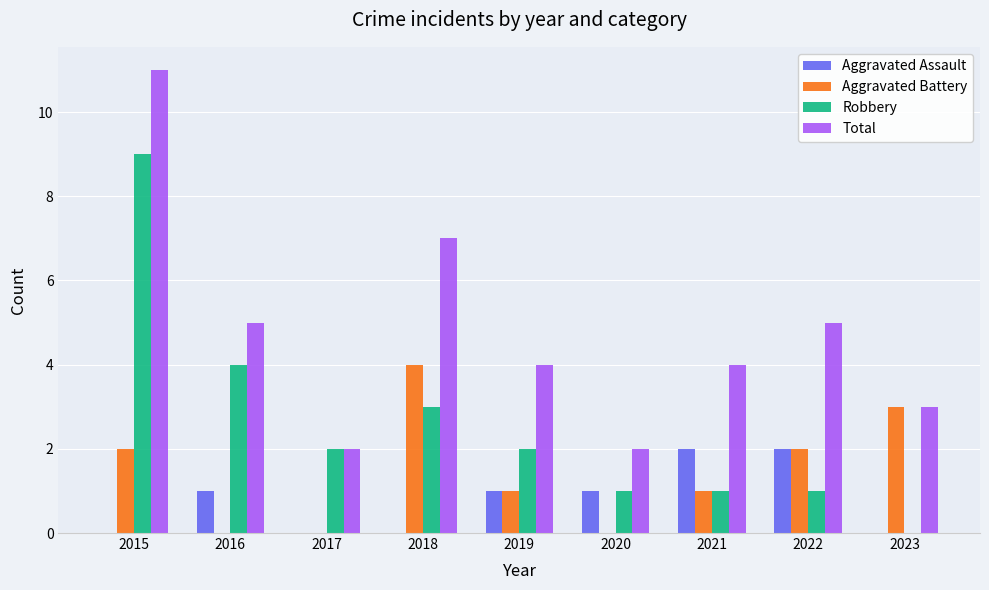

What is the approximate value of Robbery at 2015?

9